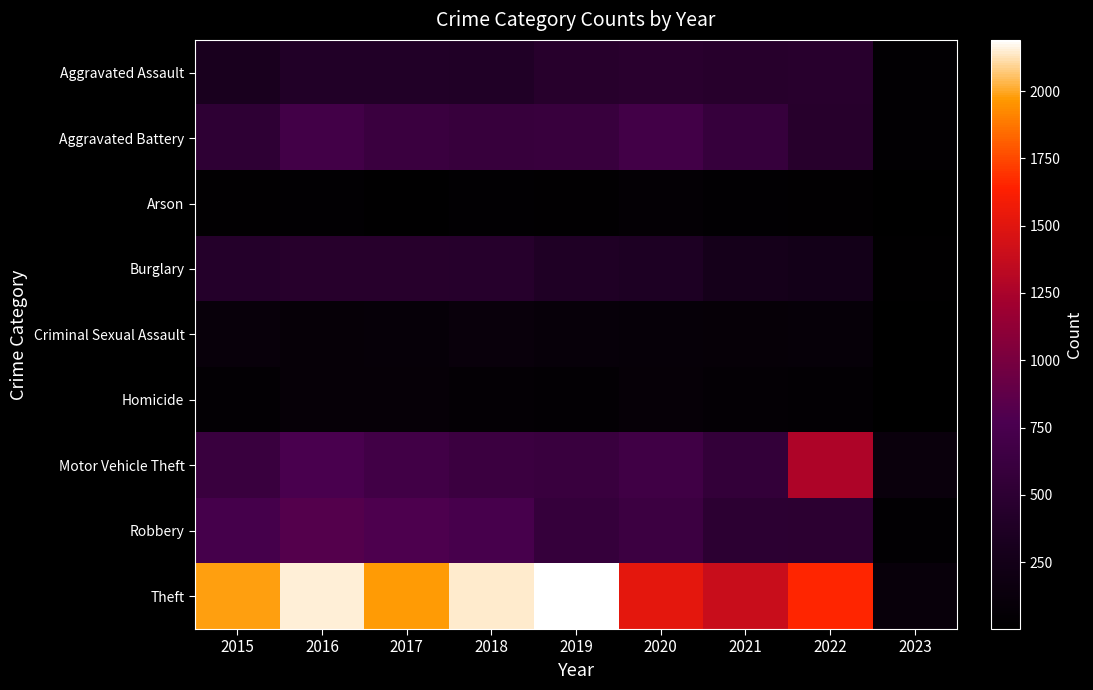

Which series has the largest total across all categories?

Theft